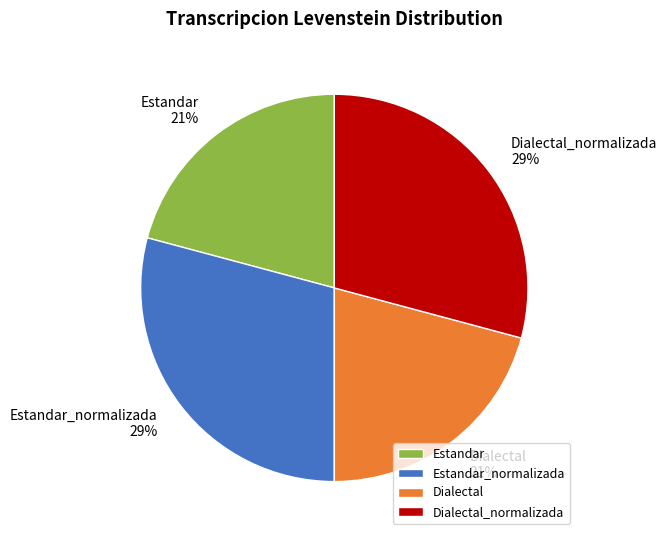

Does any single category account for the majority?

No